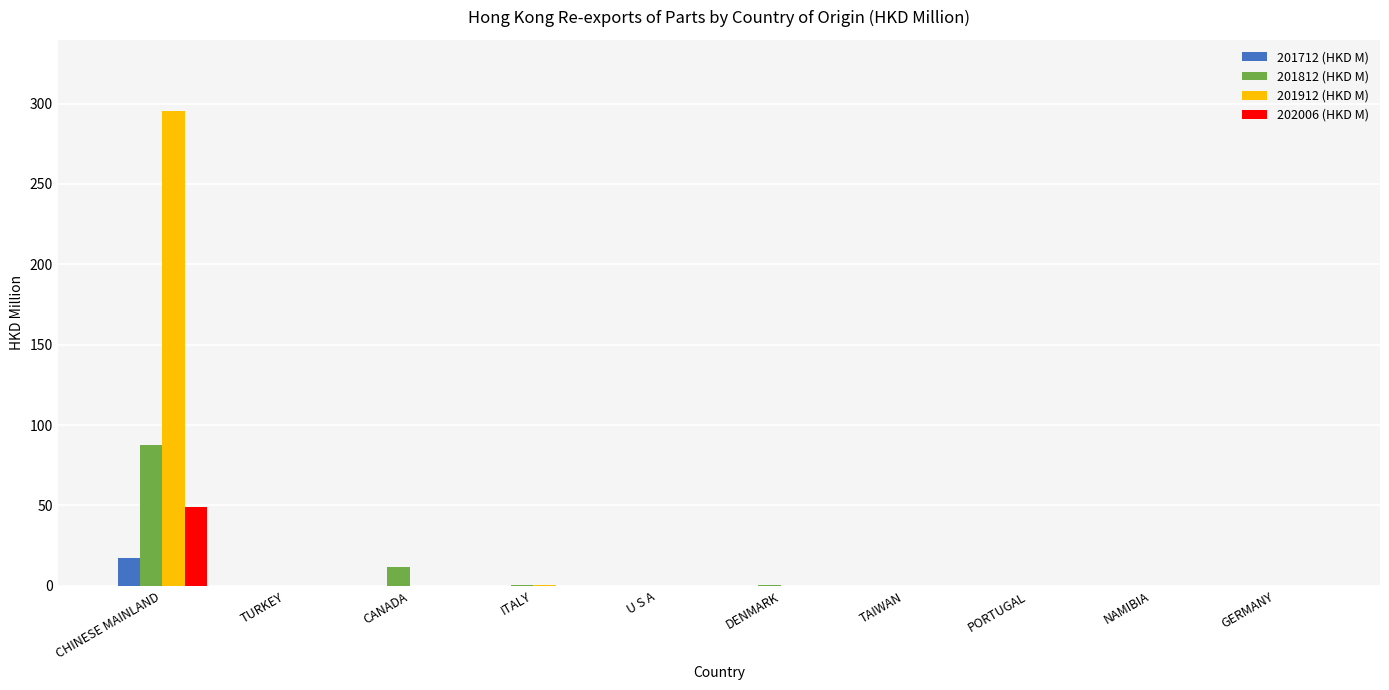

The 201712 (HKD M) series shows 17.3 at CHINESE MAINLAND. True or false?

True